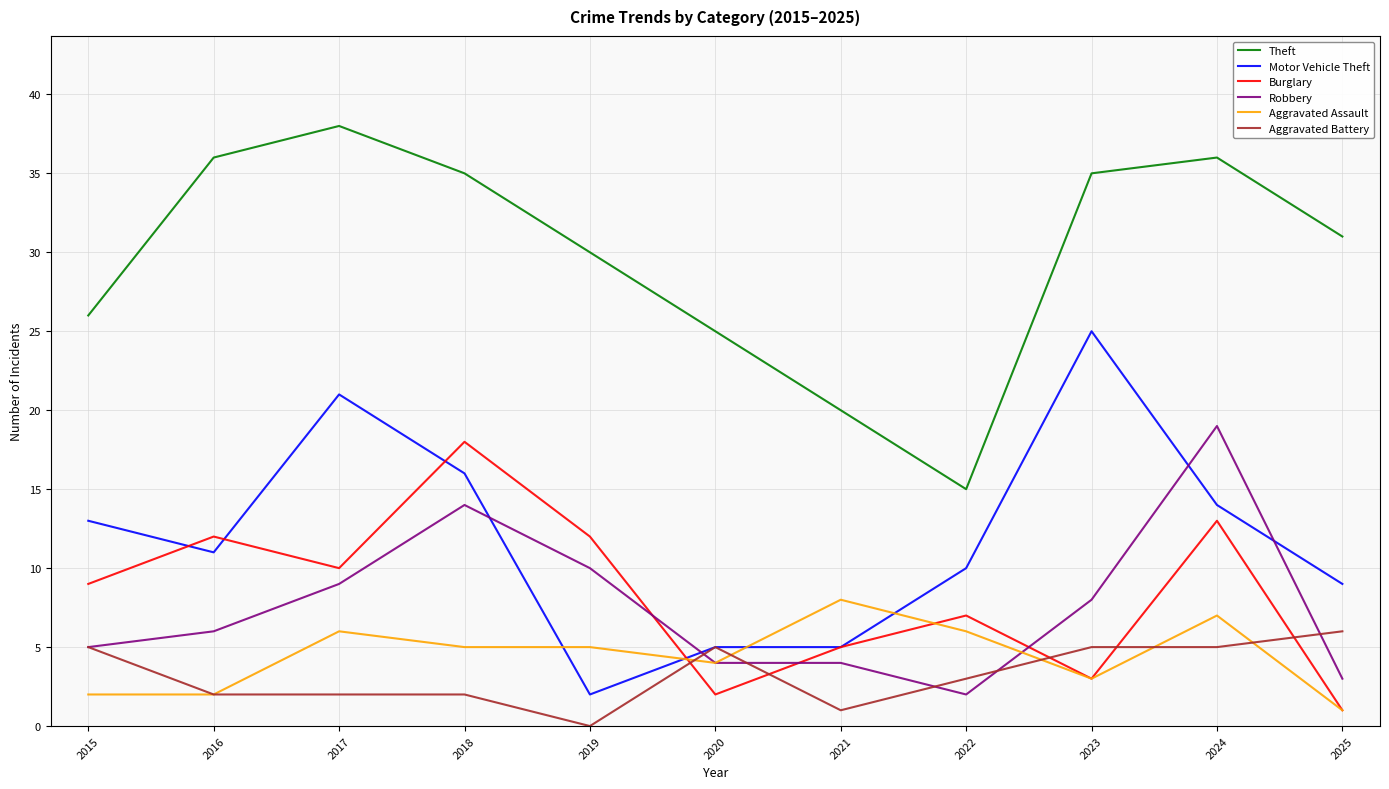

Rank the series by their maximum value, from highest to lowest.

Theft, Motor Vehicle Theft, Robbery, Burglary, Aggravated Assault, Aggravated Battery